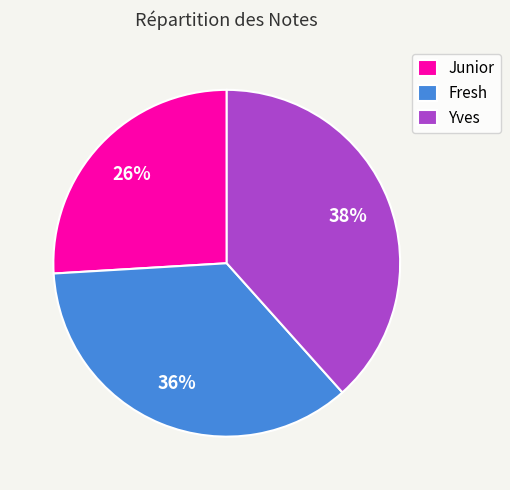

Rank the categories by value from lowest to highest.

Junior, Fresh, Yves